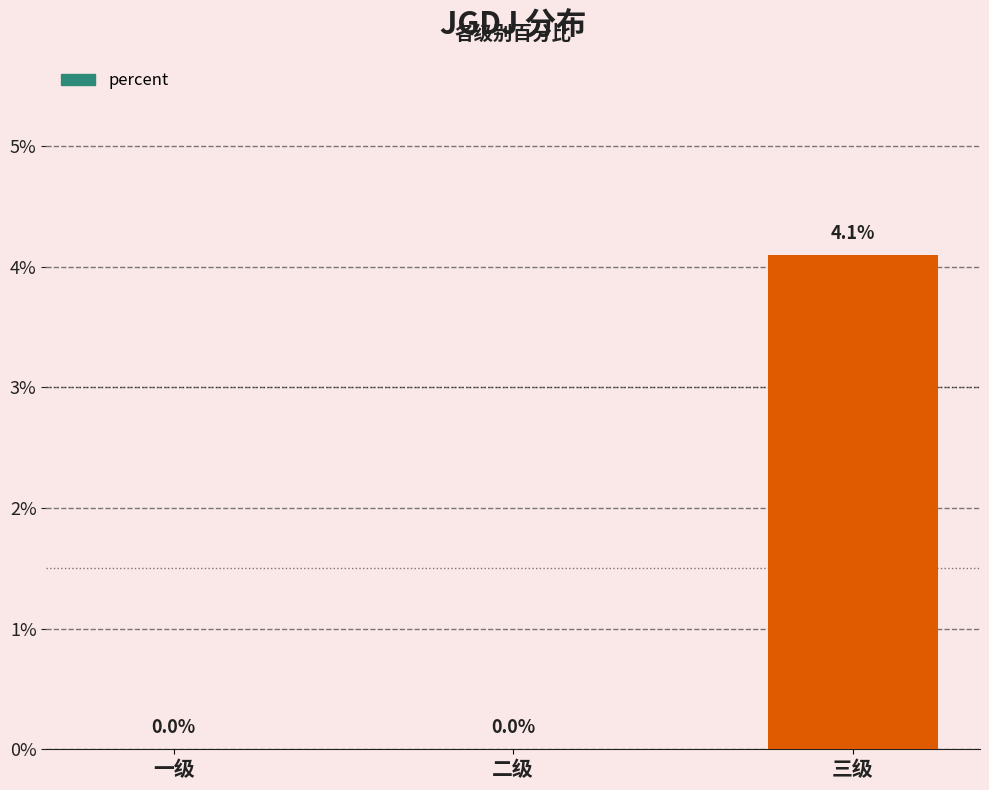

Which has a higher value, 一级 or 二级?

一级